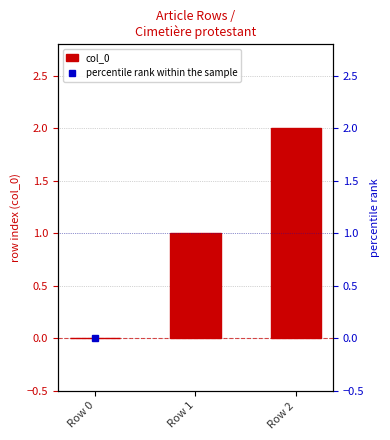

What are all the series names shown in the legend?

col_0, percentile rank within the sample